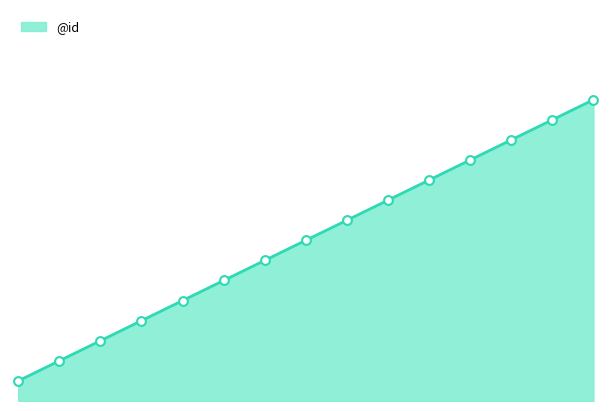

What is the ratio of the value at 4 to the value at 6?

0.7